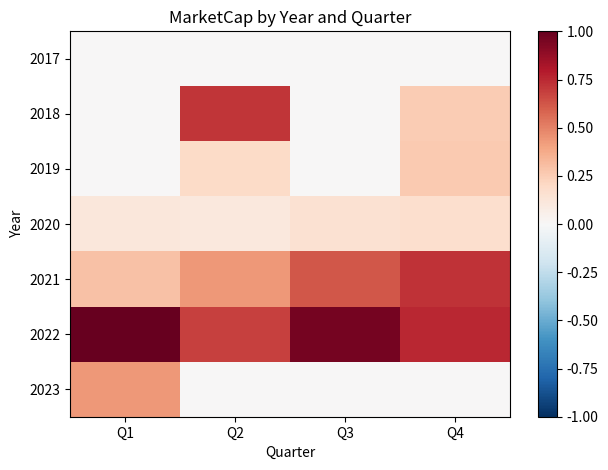

What is the total value across all series at Q2?

2.1